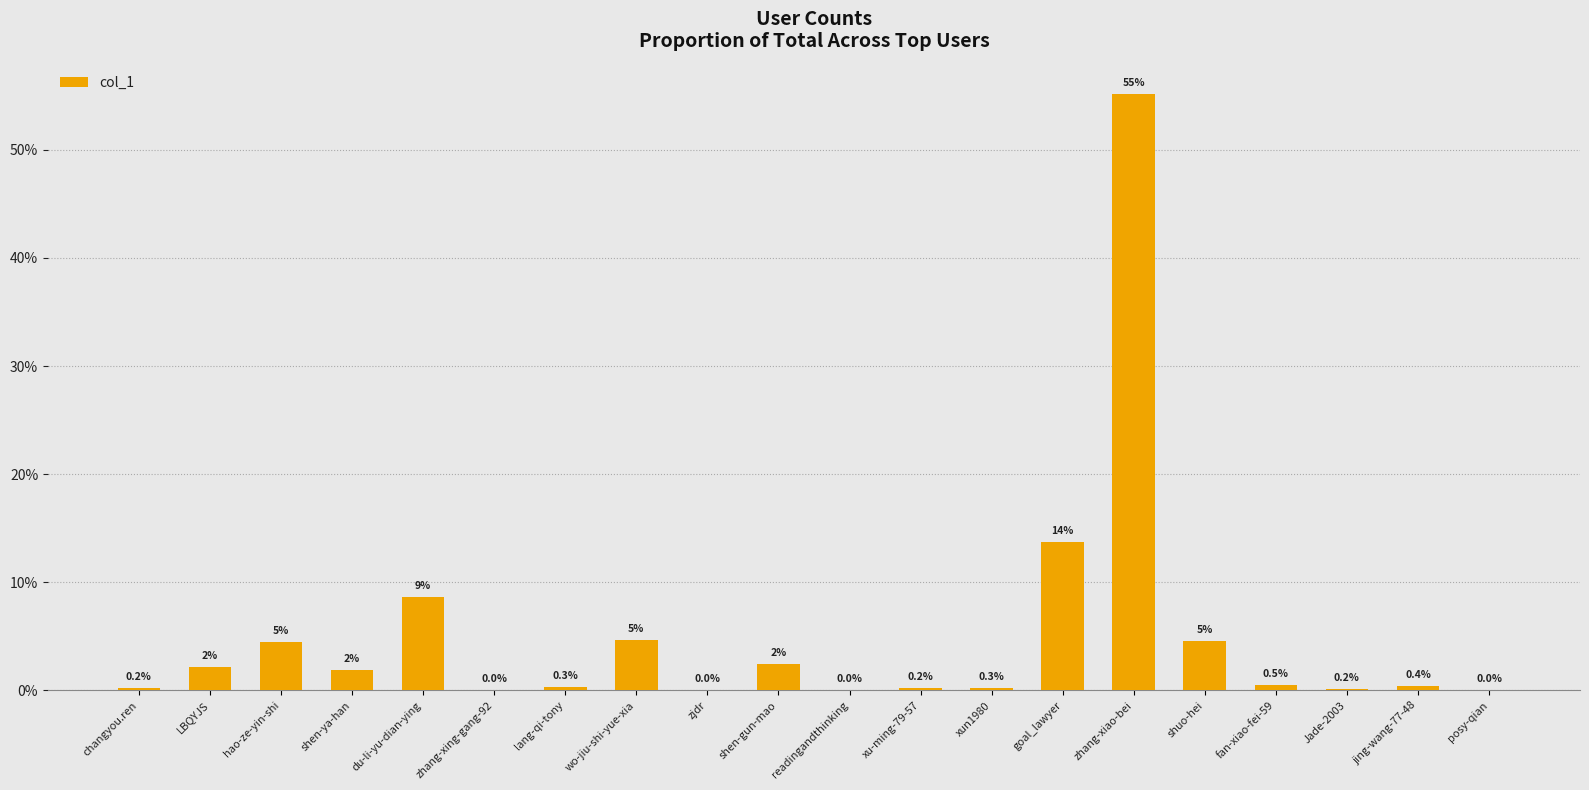

True or false: the data shows 0.2 at goal_lawyer.

False